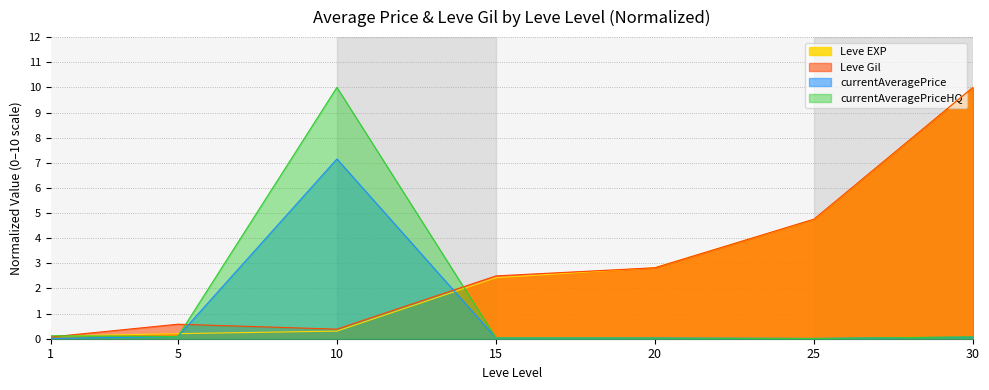

Which series has the widest spread of values?

currentAveragePriceHQ